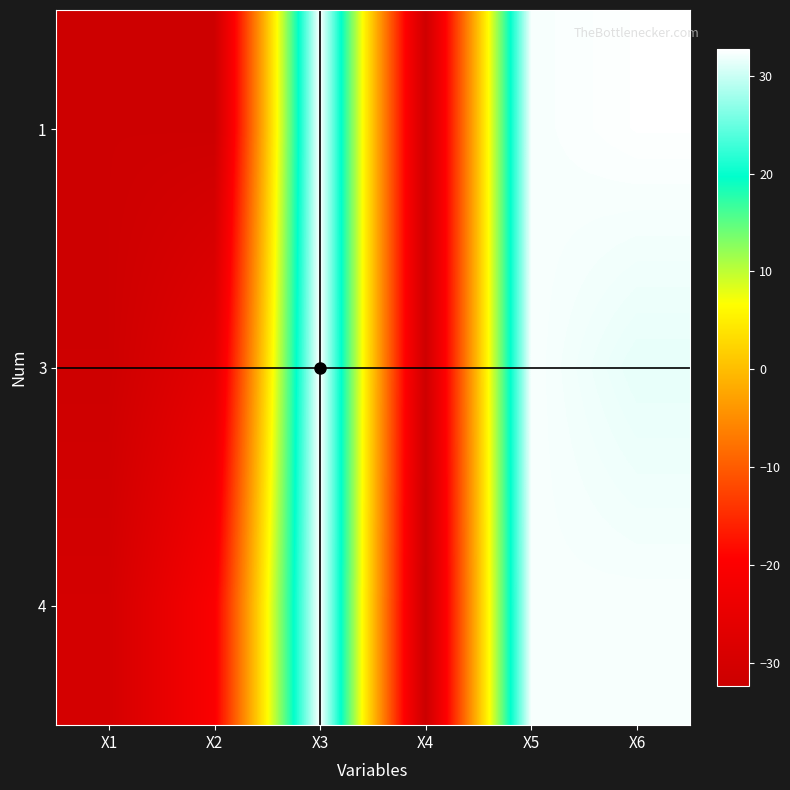

What is the smallest value displayed?

-32.4